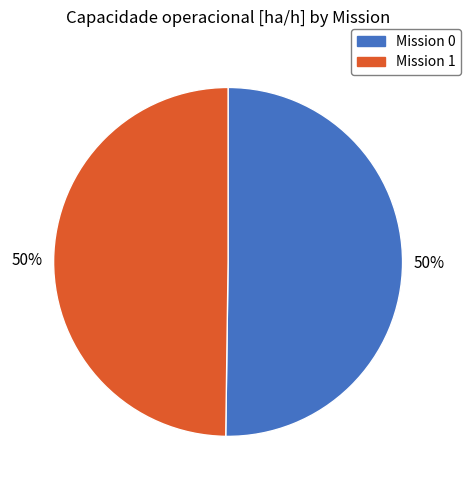

What is the ratio of the value at Mission 0 to the value at Mission 1?

1.0